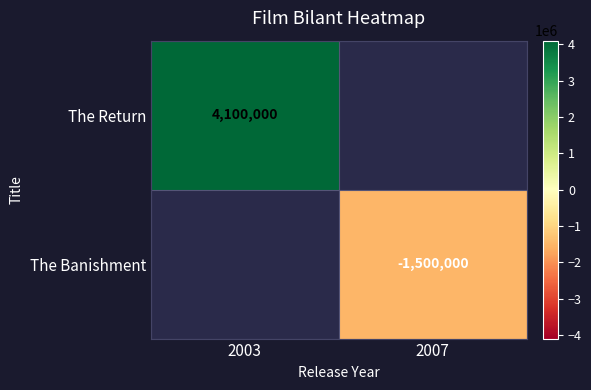

True or false: The Banishment has a value of -2395194 at 2007.

False